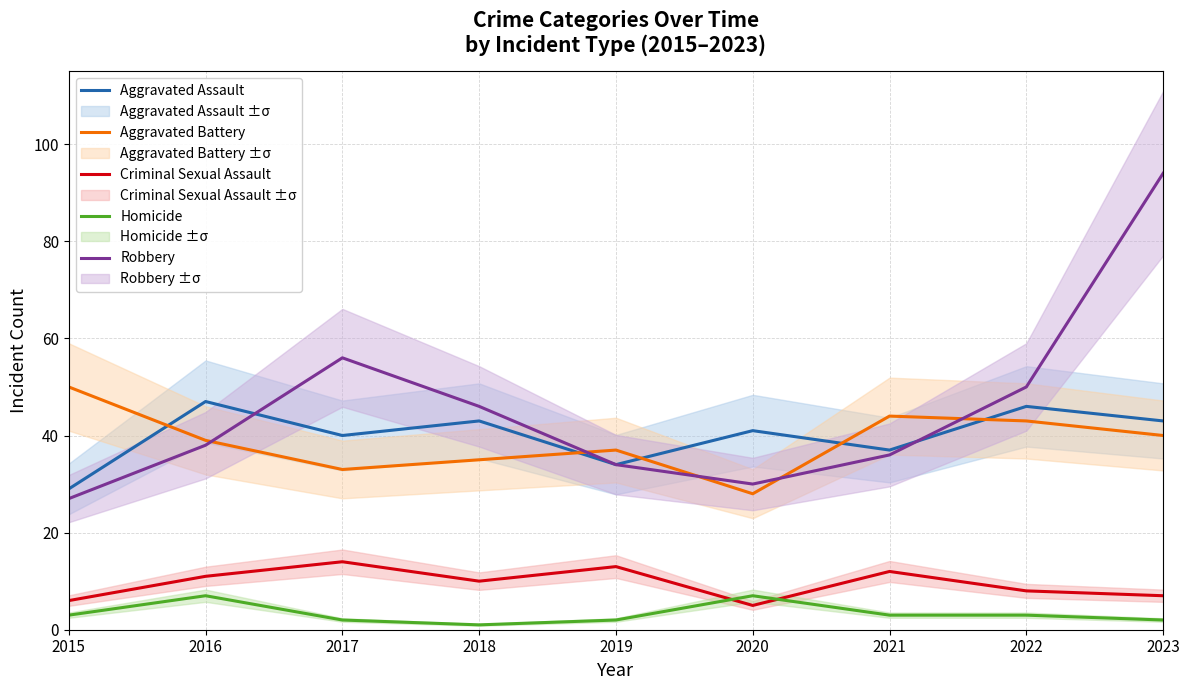

What is the difference between the highest and lowest values at 2021?

41